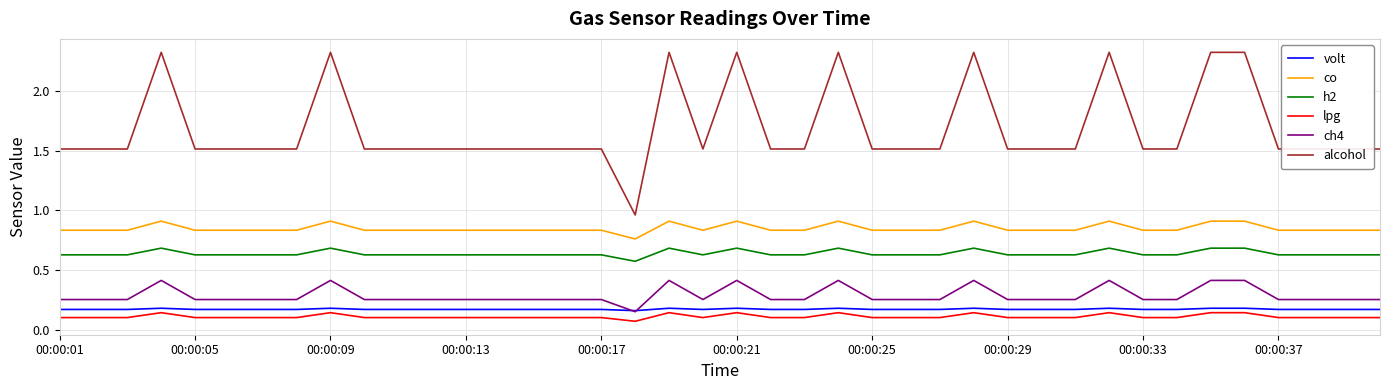

At how many categories does at least one series exceed 0?

40